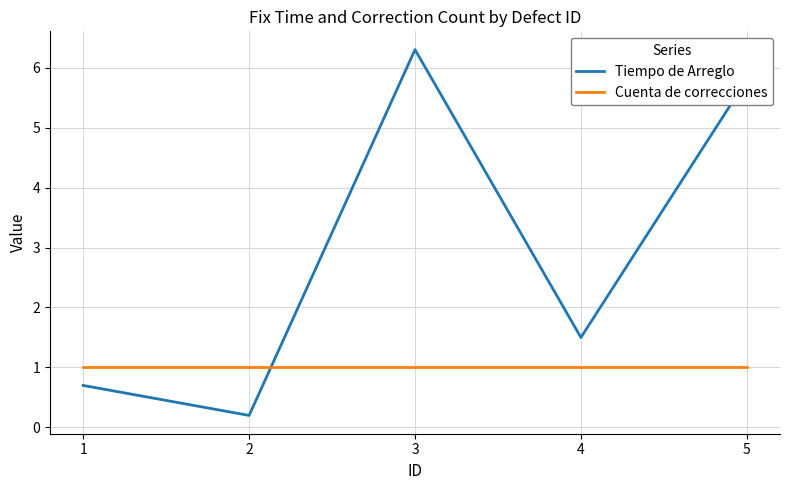

What is the approximate value of Tiempo de Arreglo at 3?

6.3